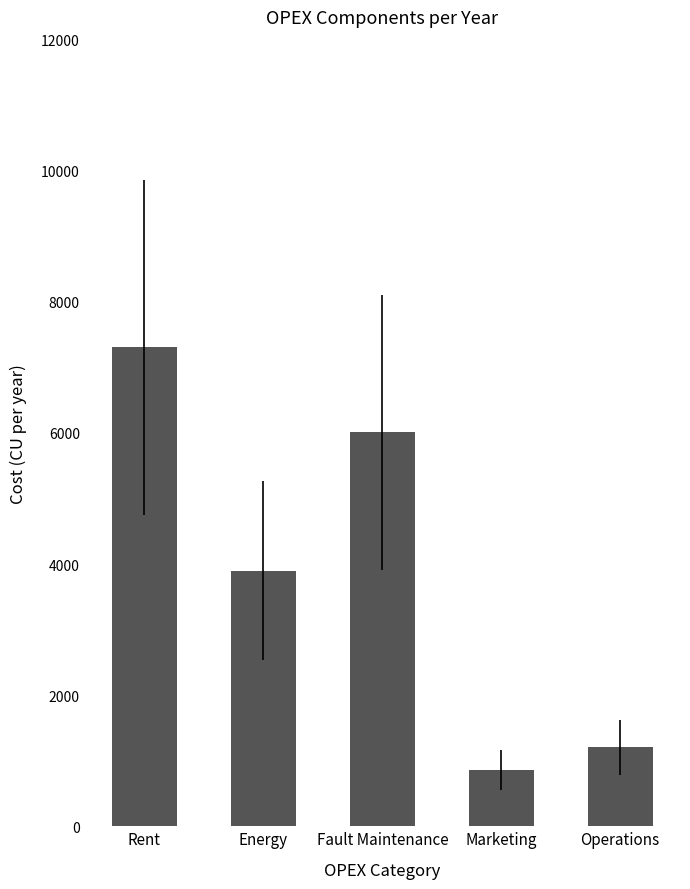

Approximately how many times larger is the value at Fault Maintenance compared to Rent?

0.8